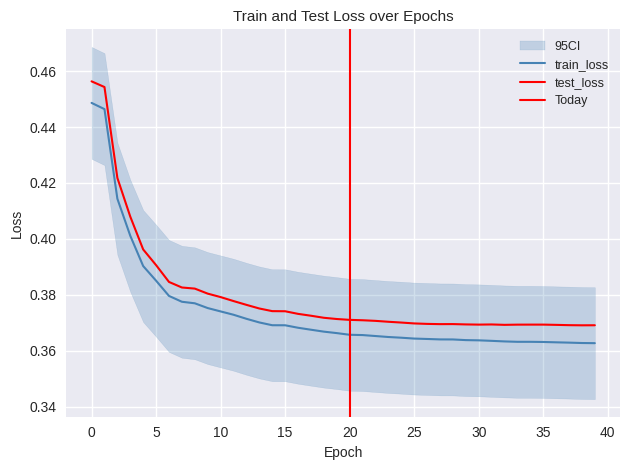

True or false: train_loss has a value of 0.1 at 3.

False